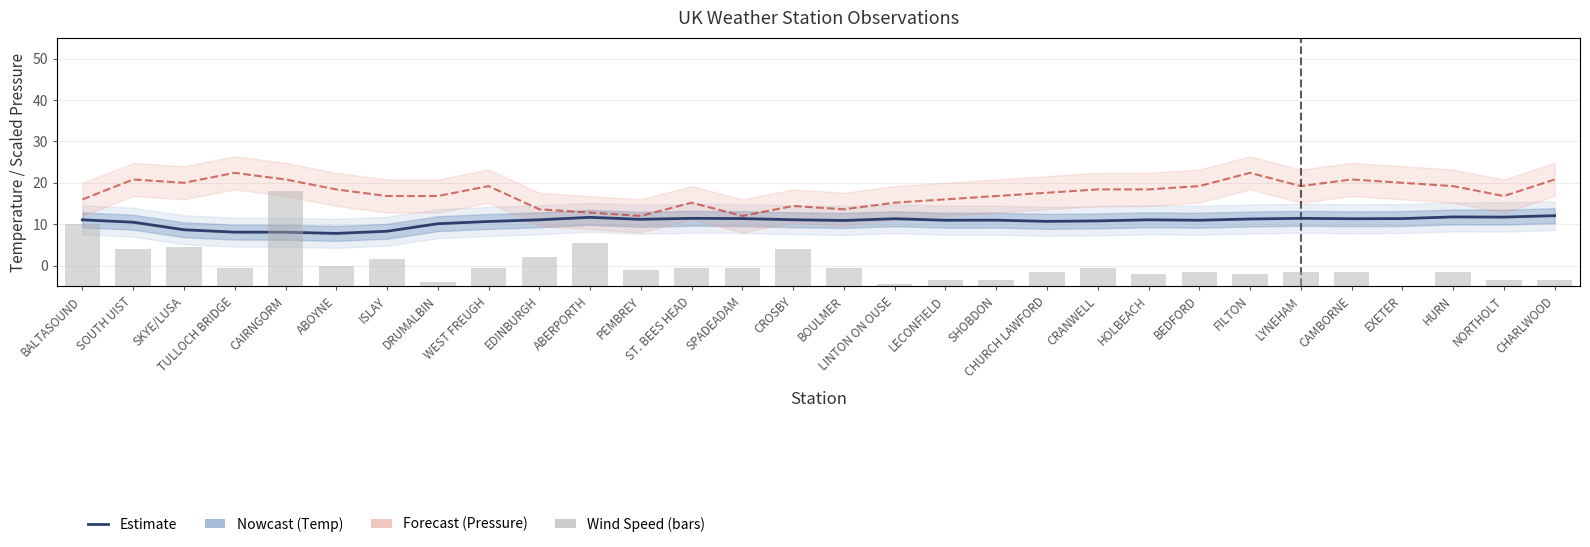

Between NORTHOLT and HOLBEACH, which is larger?

NORTHOLT